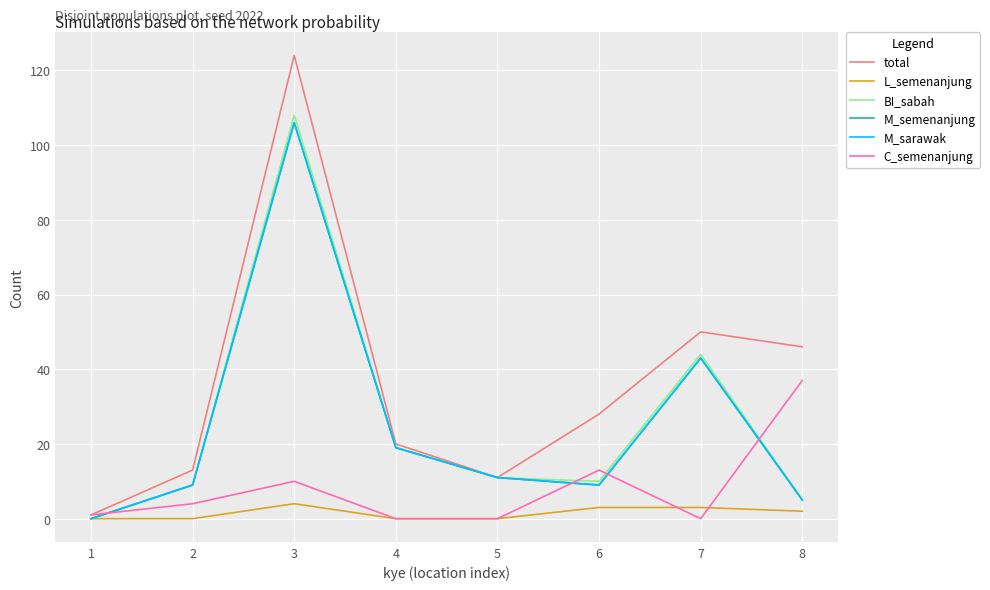

The BI_sabah series shows 10 at 6. True or false?

True